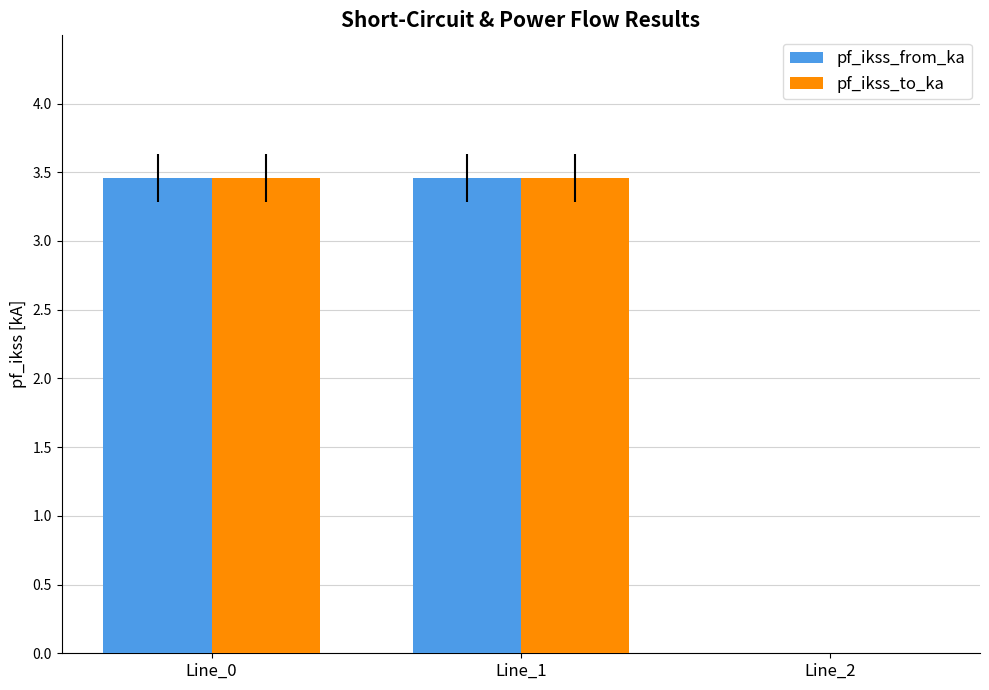

True or false: pf_ikss_from_ka has a value of 2.3 at Line_2.

False